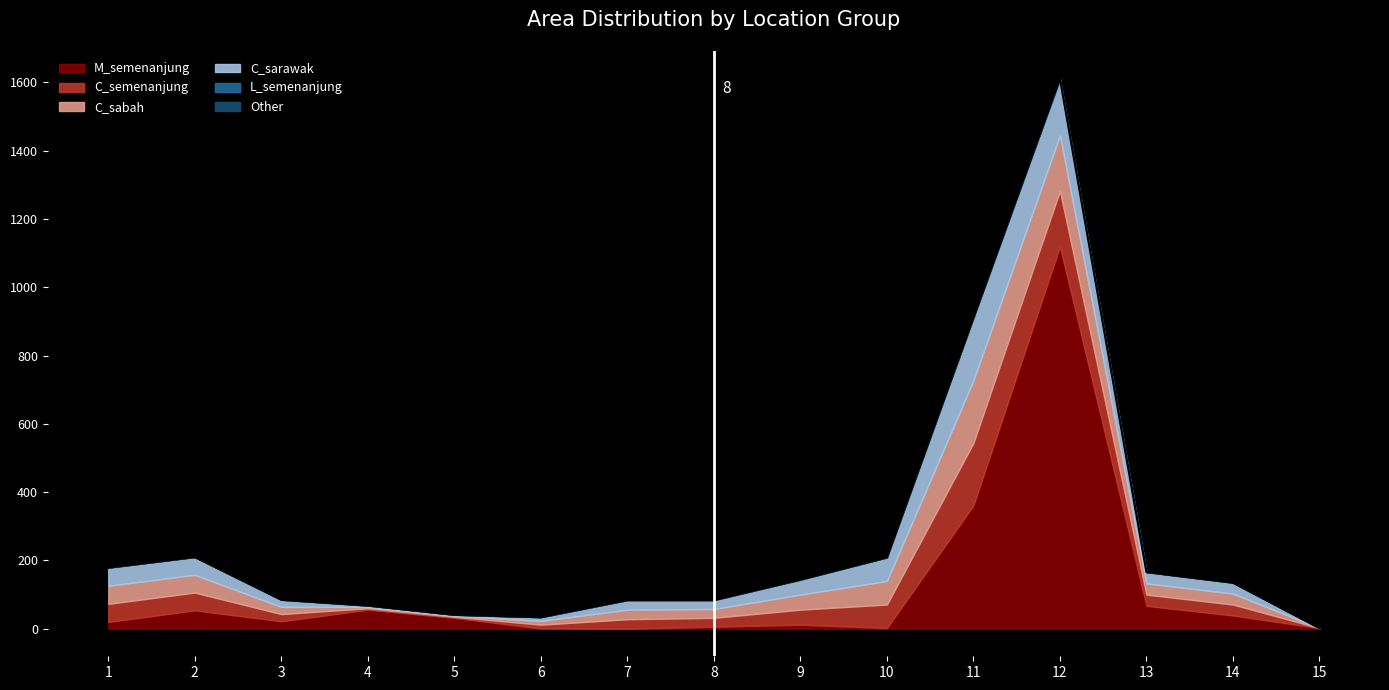

Where is the first local maximum for C_semenanjung?

7